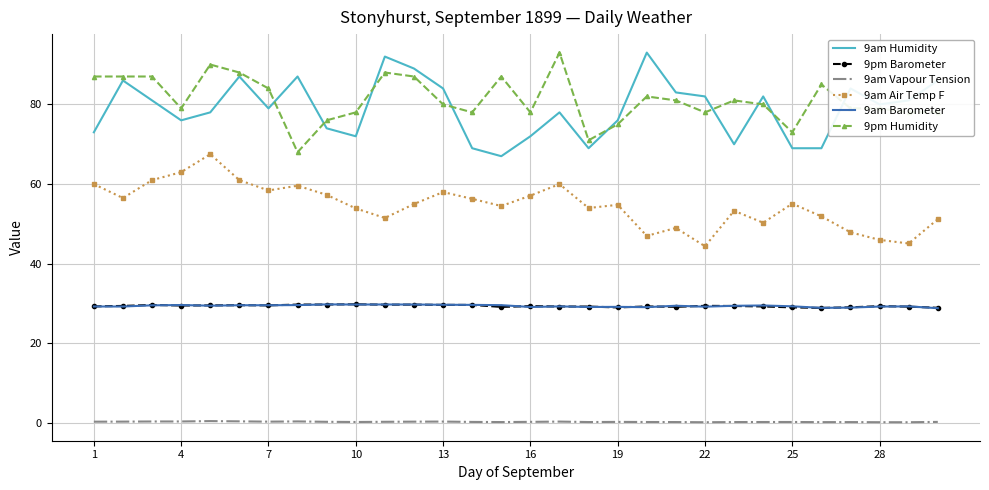

True or false: 9am Vapour Tension has more than 2 points higher than both neighbors.

True